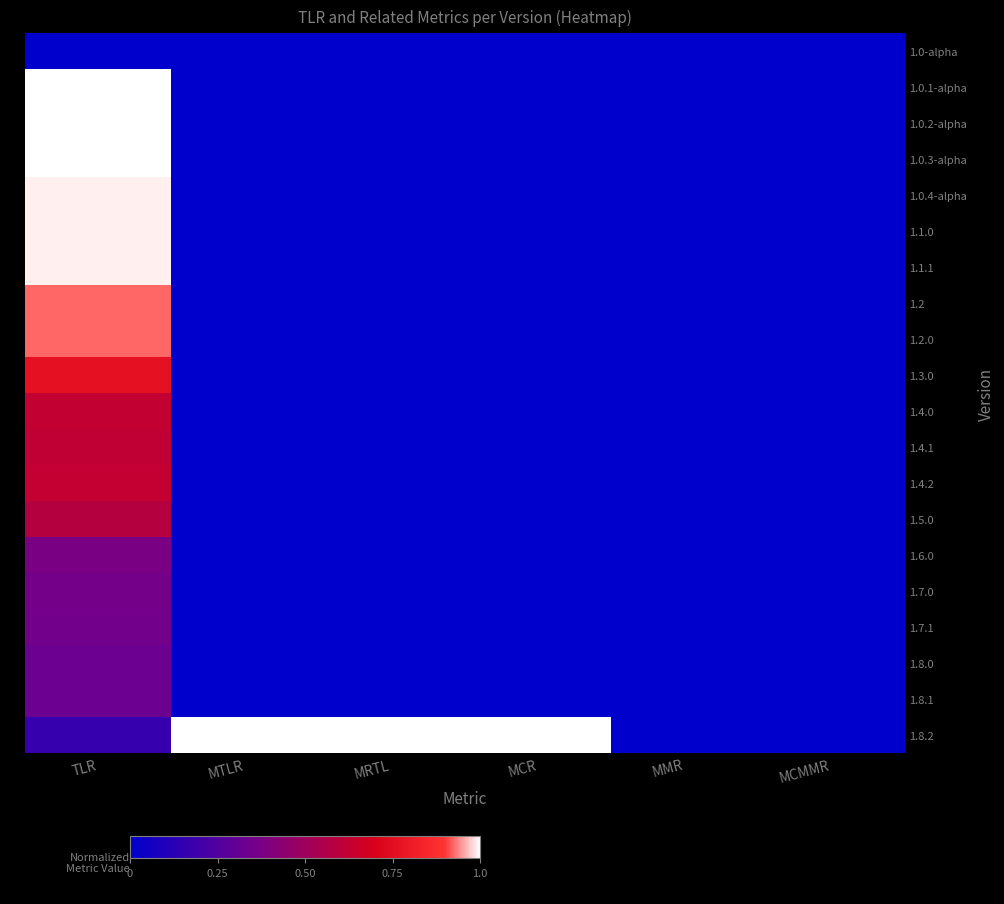

Rank the series at MTLR from lowest to highest value.

1.0-alpha, 1.0.1-alpha, 1.0.2-alpha, 1.0.3-alpha, 1.0.4-alpha, 1.1.0, 1.1.1, 1.2, 1.2.0, 1.3.0, 1.4.0, 1.4.1, 1.4.2, 1.5.0, 1.6.0, 1.7.0, 1.7.1, 1.8.0, 1.8.1, 1.8.2